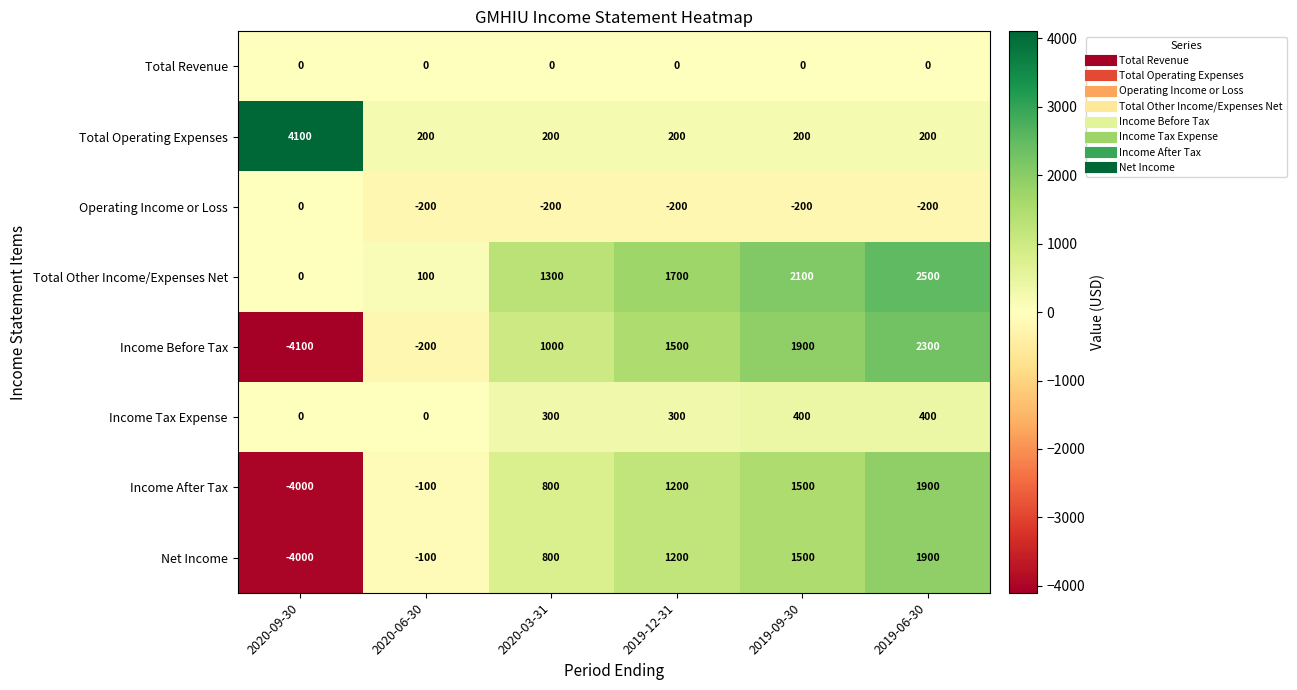

What is the average value of the Total Other Income/Expenses Net series?

1283